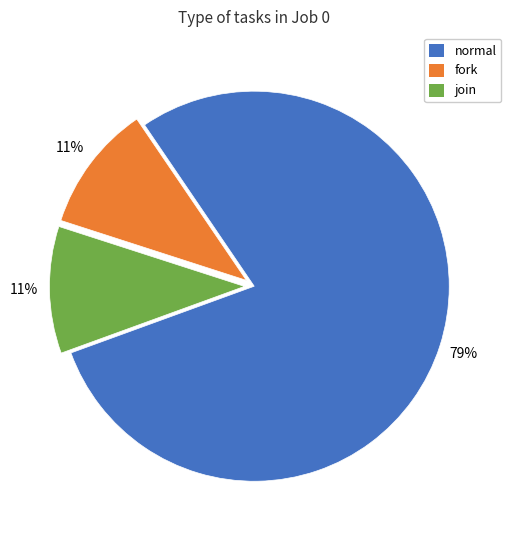

Which slice is the largest?

normal